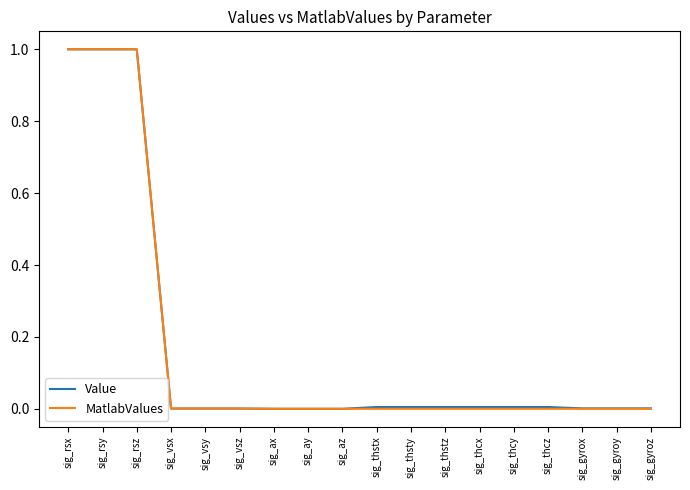

Read the Value value at sig_rsx.

1.0